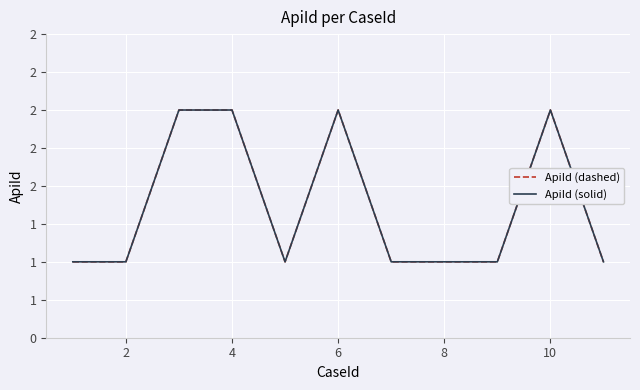

In ApiId (dashed), how many points are higher than both neighbors (excluding endpoints)?

2